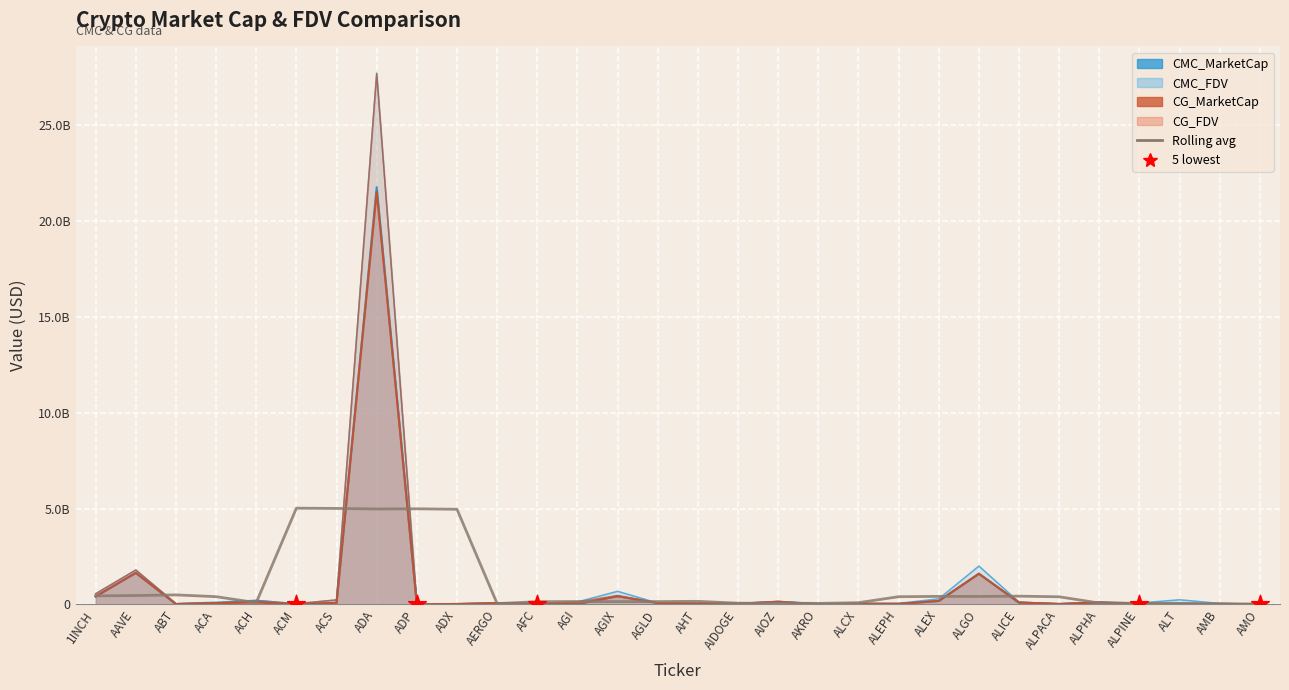

What are all the series names shown in the legend?

CMC_MarketCap, CMC_FDV, CG_MarketCap, CG_FDV